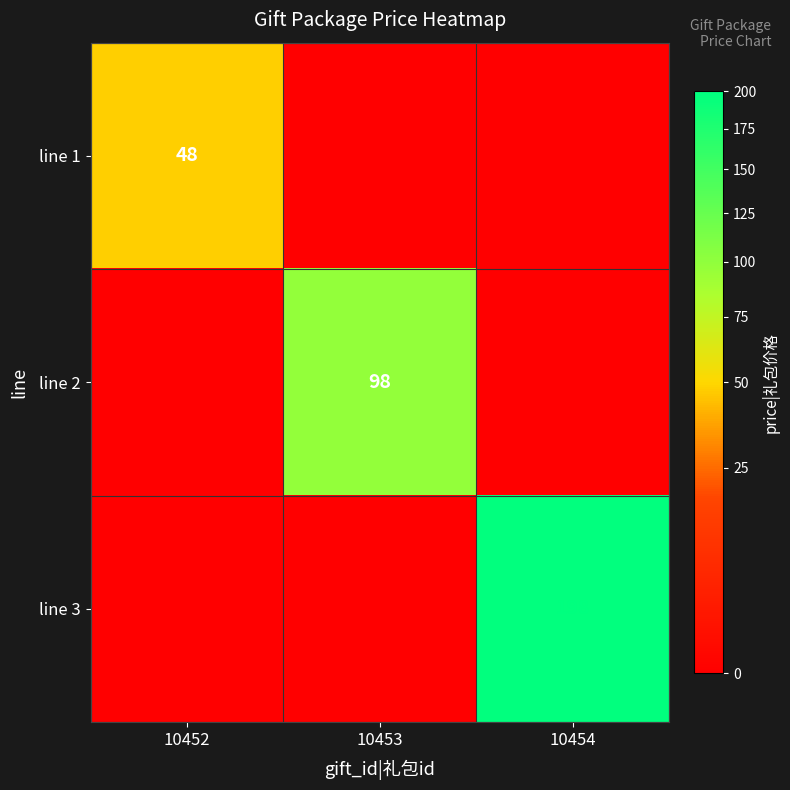

True or false: line 3 has a value of 133 at 10454.

False